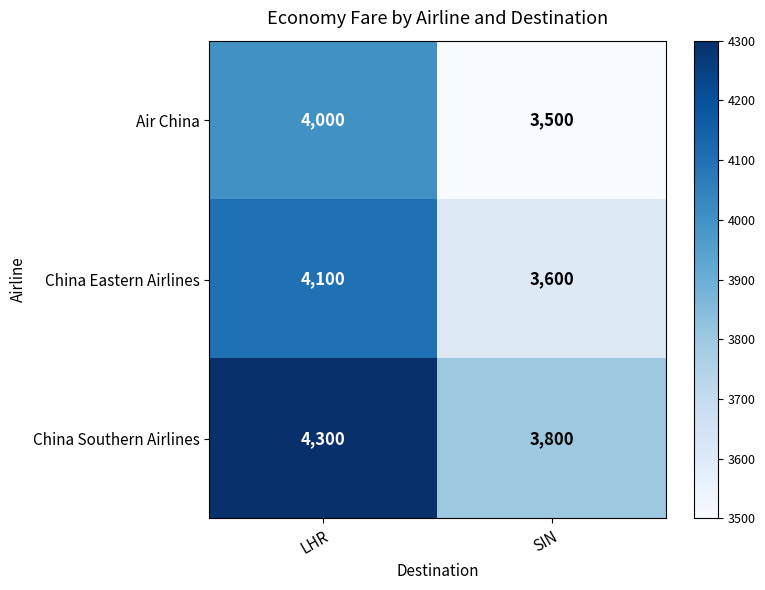

Which category has the lowest value across all series?

SIN